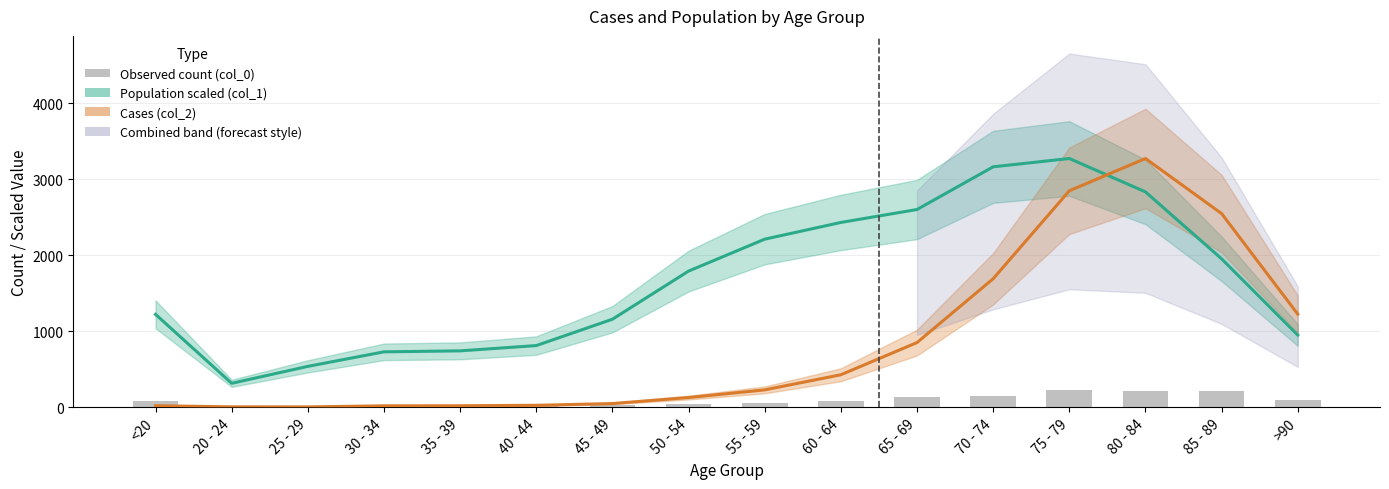

What is the total value across all series at 20 - 24?

322.5